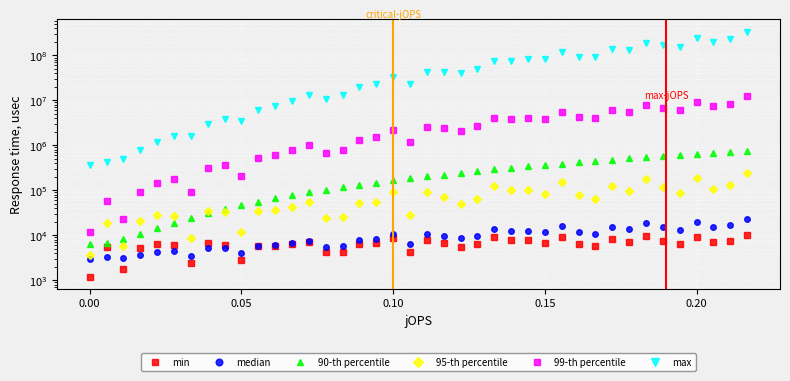

How many values in the 90-th percentile series are below 203930?

20